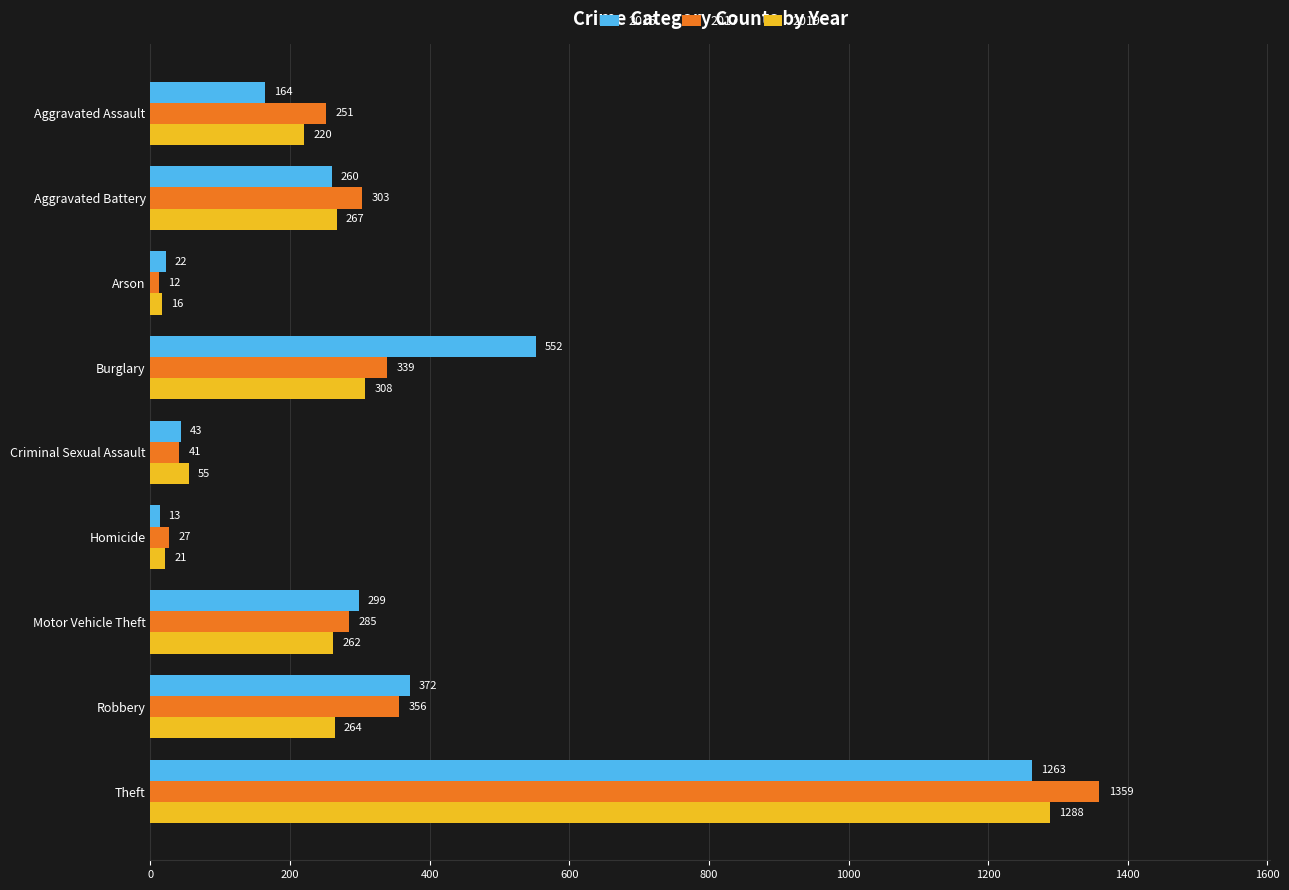

True or false: 2019 has a value of 1288 at Theft.

True